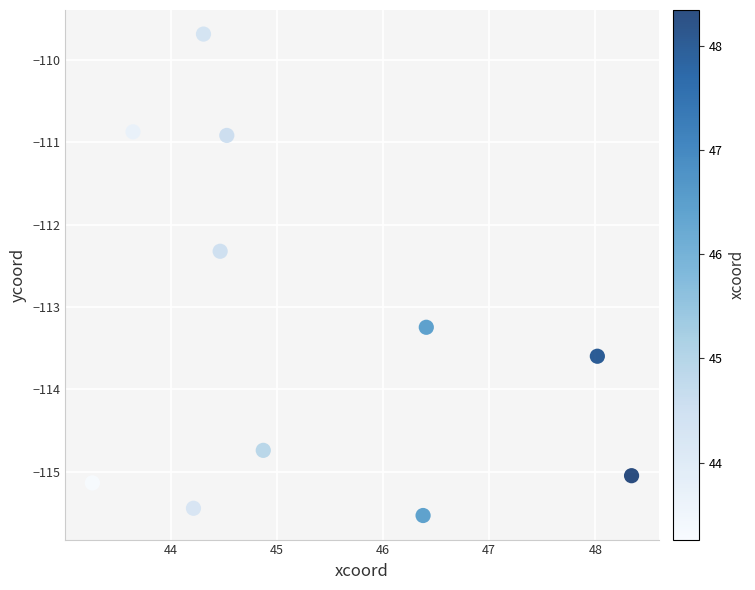

What is the range of X values (max minus min)?

5.1